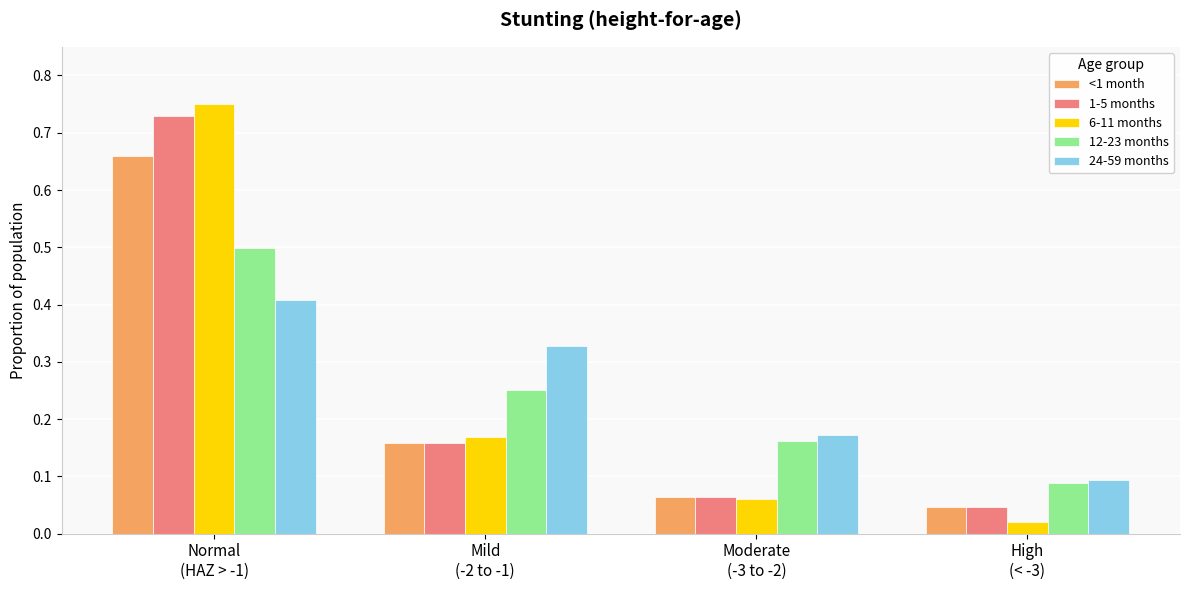

What is the difference between the maximum and minimum values in the 12-23 months series?

0.4